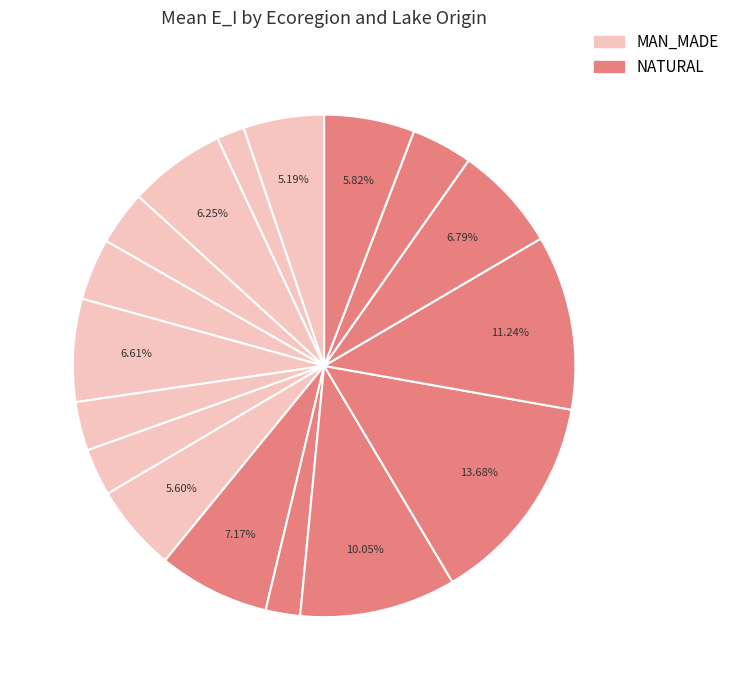

Count the number of slices in the pie.

17